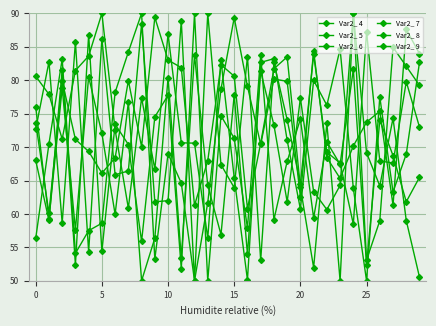

In Var2_ 7, how many points are lower than both neighbors (excluding endpoints)?

12